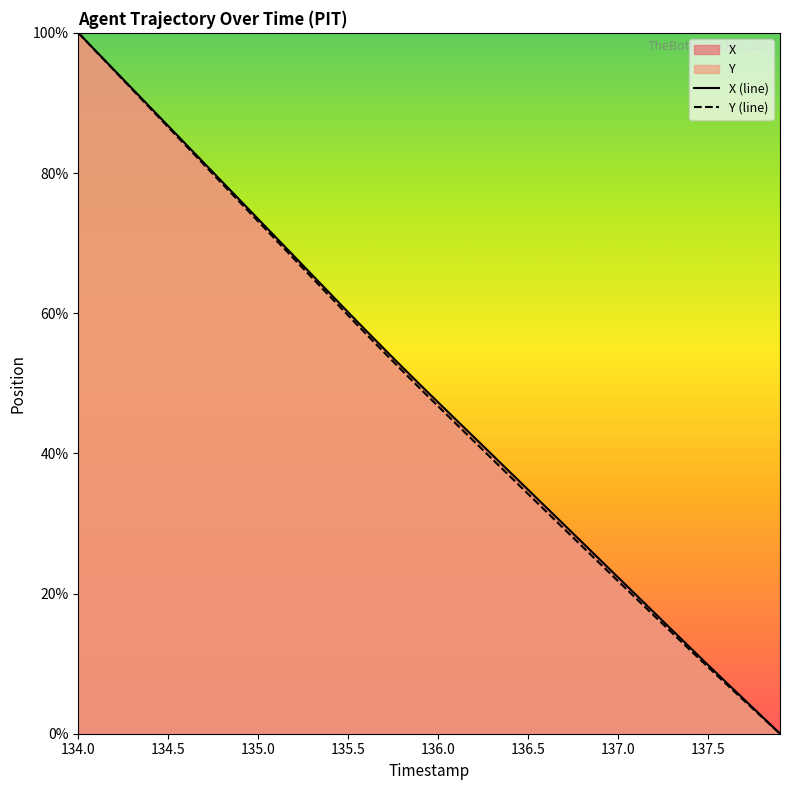

True or false: X has more than 2 interior local peaks.

False